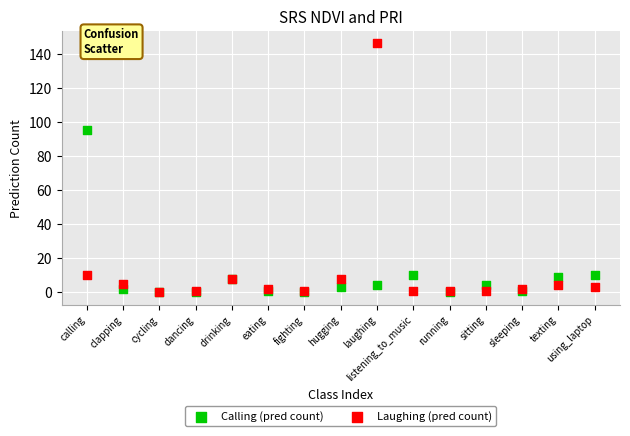

Across all series, what Y value is closest to 73?

95